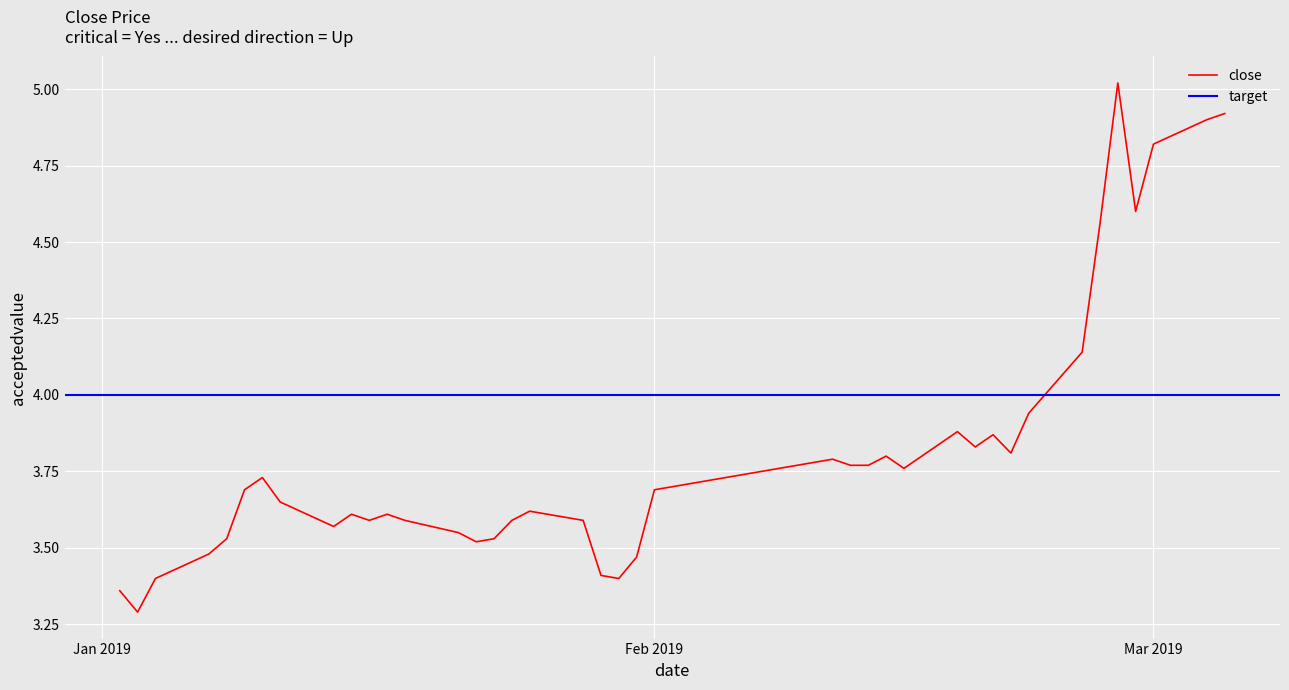

What is the average value?

3.8